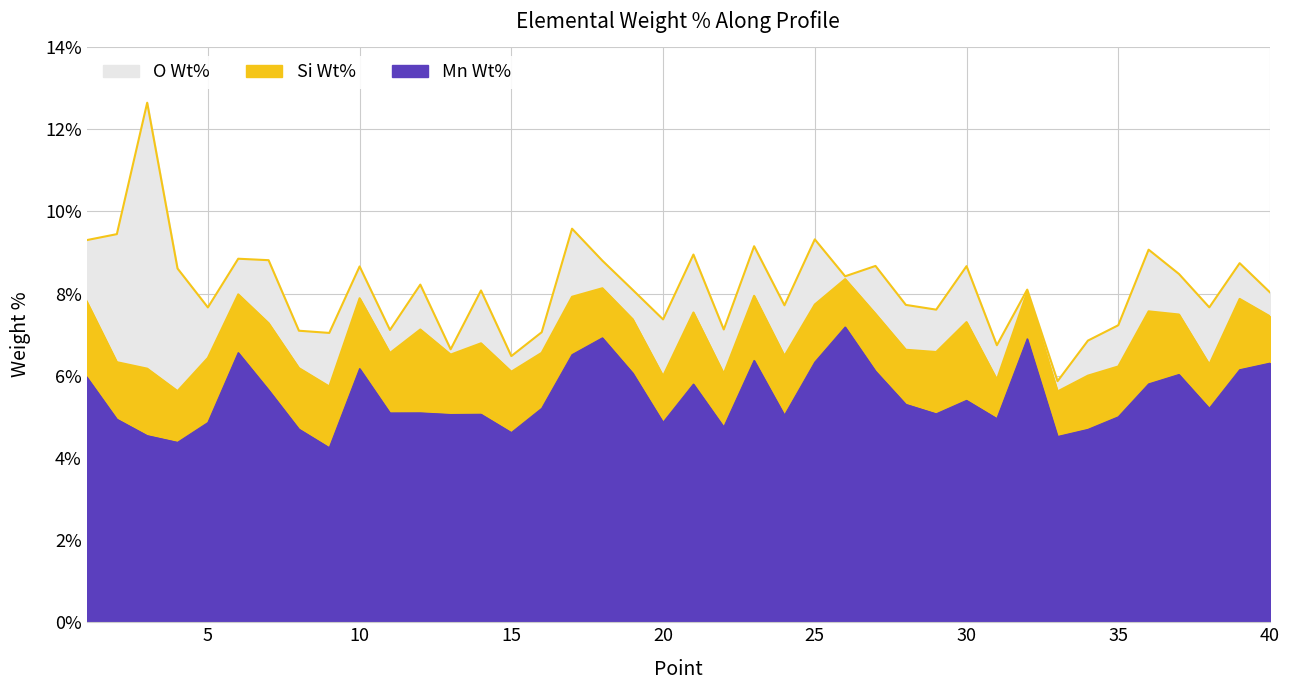

What is the value of the O Wt% point at the 28th from the left?

1.1